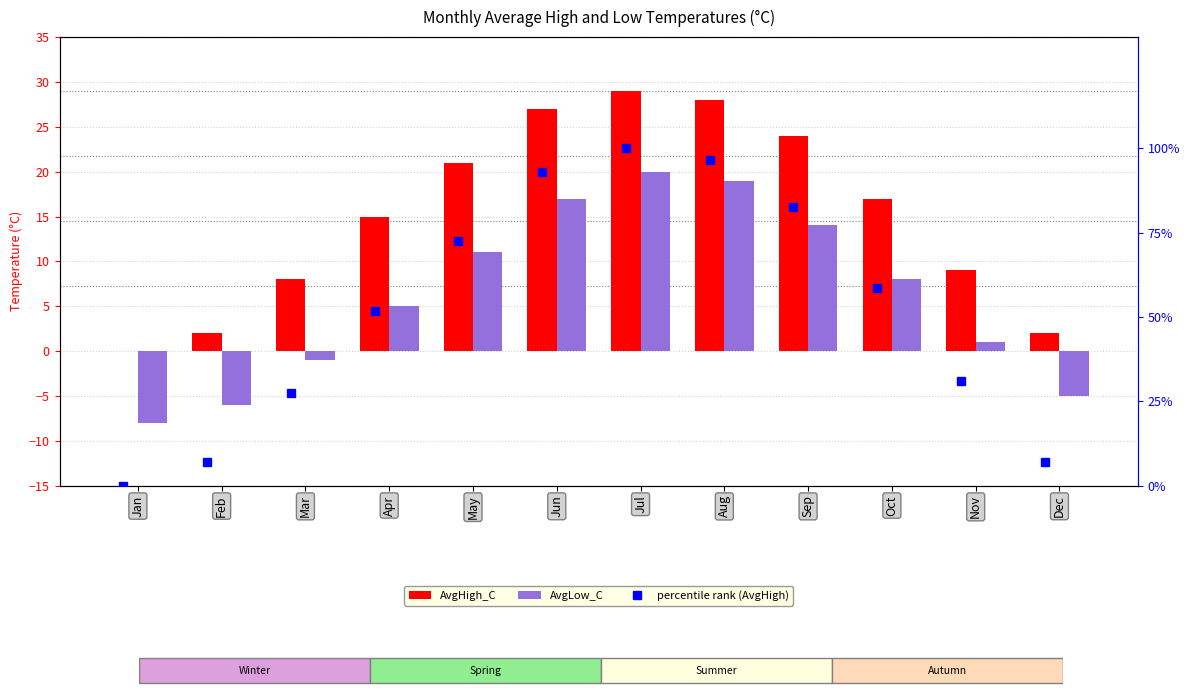

Between Mar and Feb, which is larger?

Mar